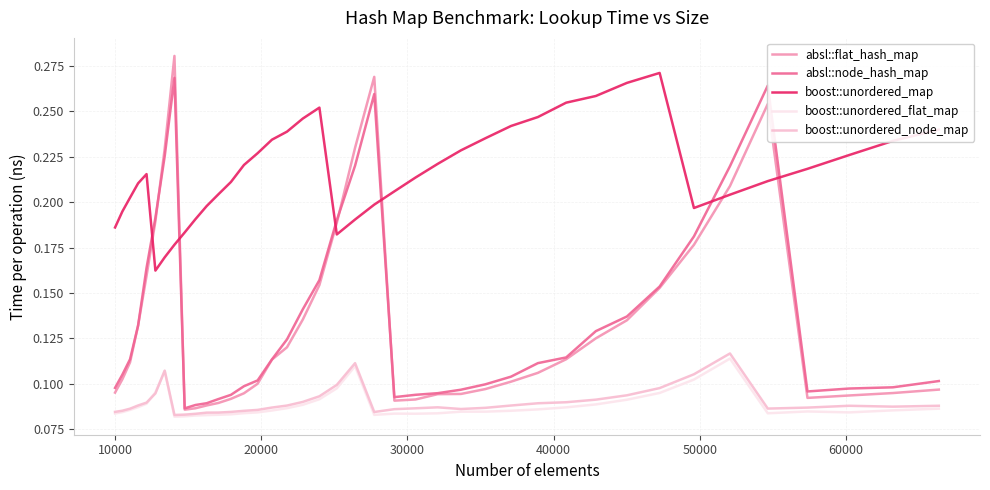

True or false: boost::unordered_map and boost::unordered_flat_map cross at least once.

False